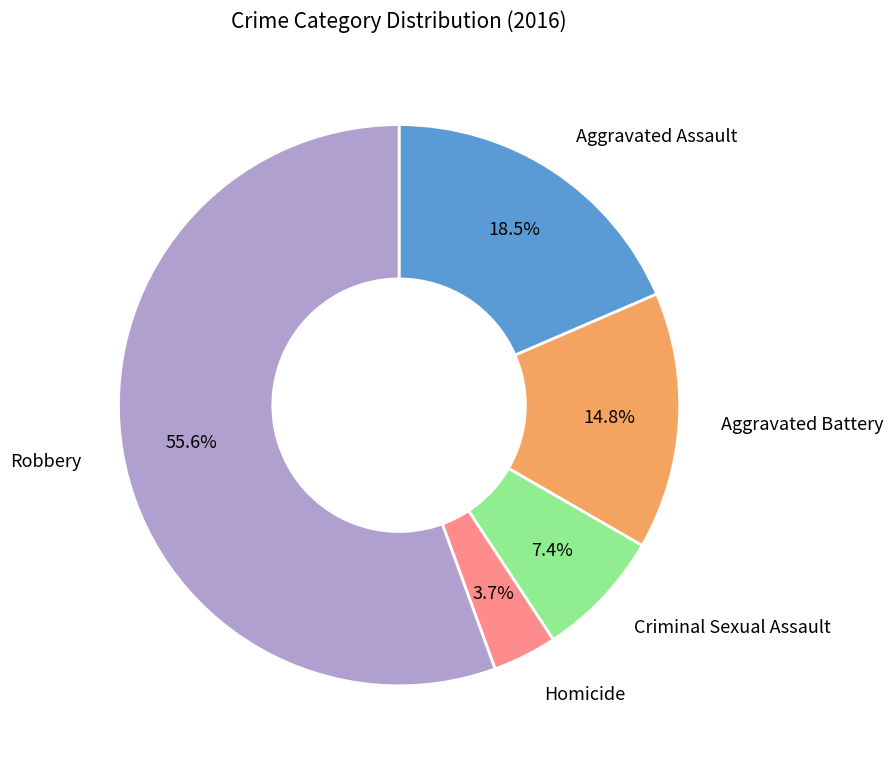

To the nearest percent, what percentage of the pie is Homicide?

4%